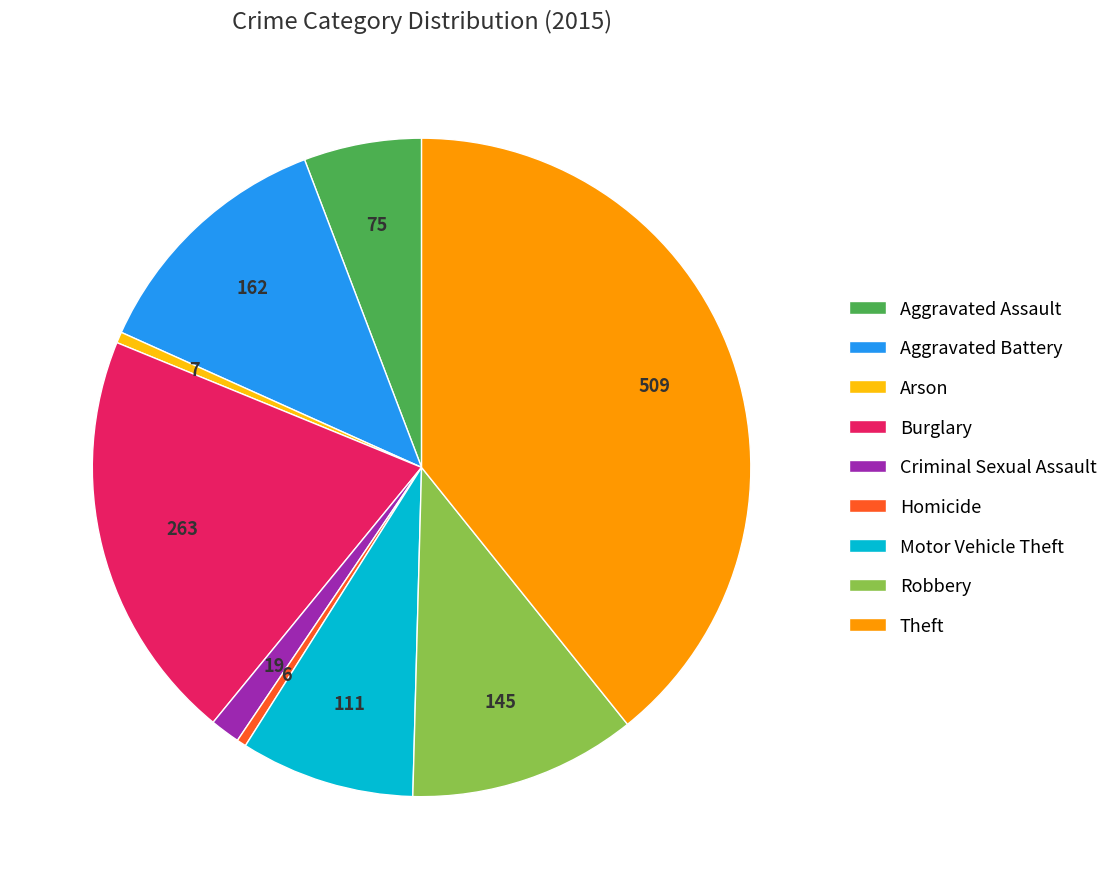

Is Homicide the majority of the pie?

No